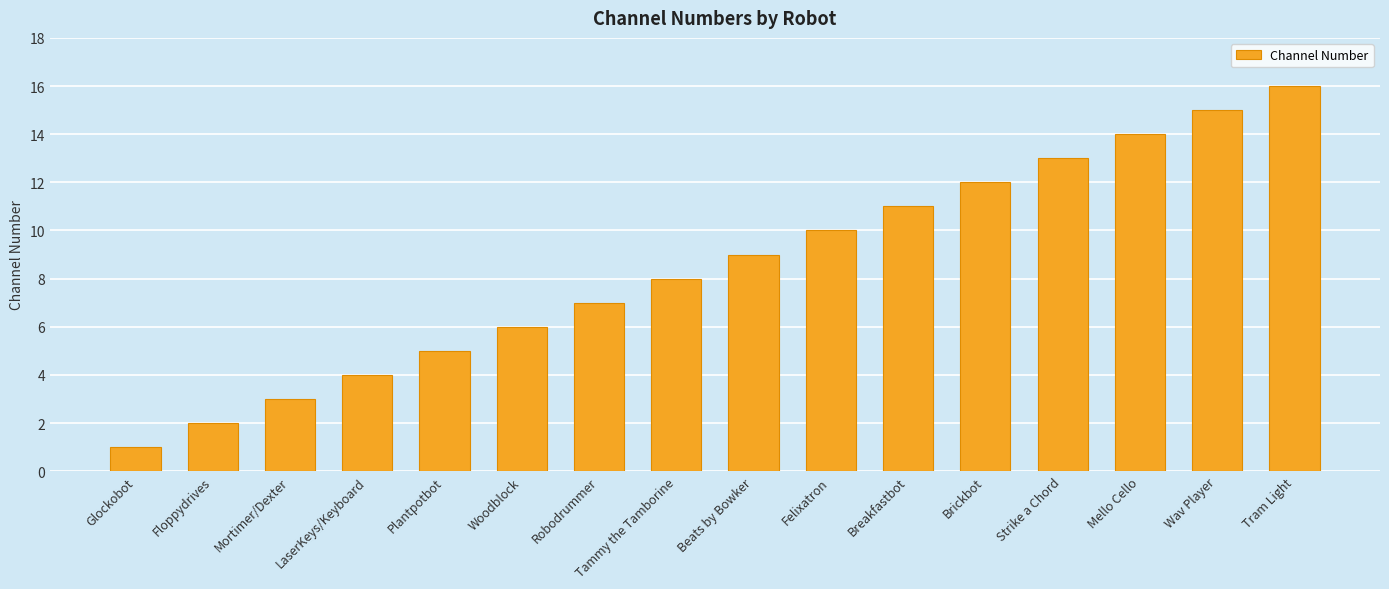

How many data points are less than 9?

8